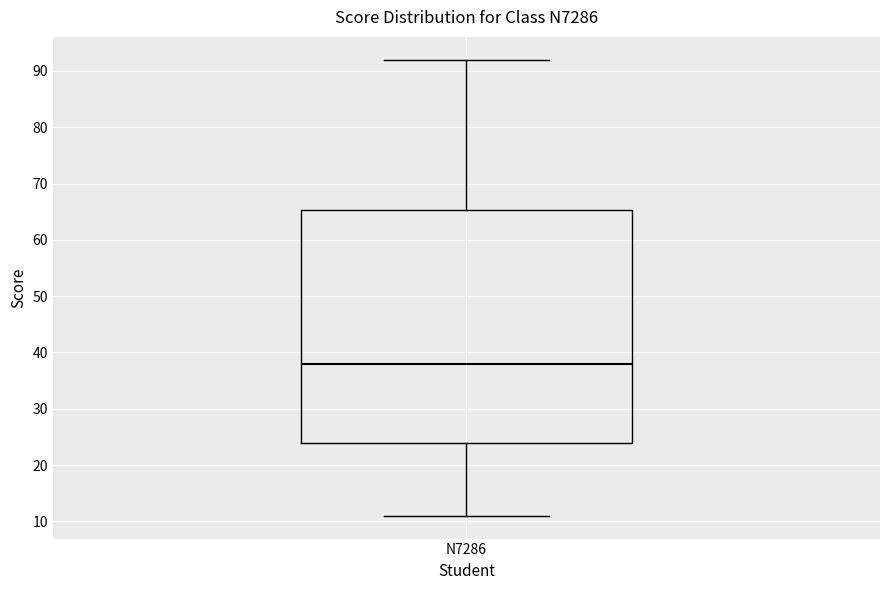

Read this box plot against the y-axis: the position of the median line, the range covered by the box, and the ends of both whiskers. The values are not printed on the chart, so give them approximately, as read against the axis.

median 38, box 24 to 65, whiskers 11 to 92